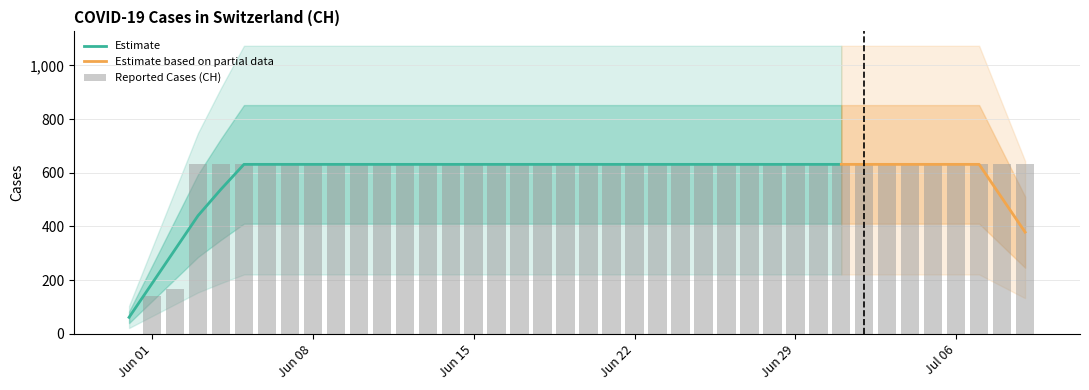

What value does the data have at 2020-06-16, to the nearest 50?

650